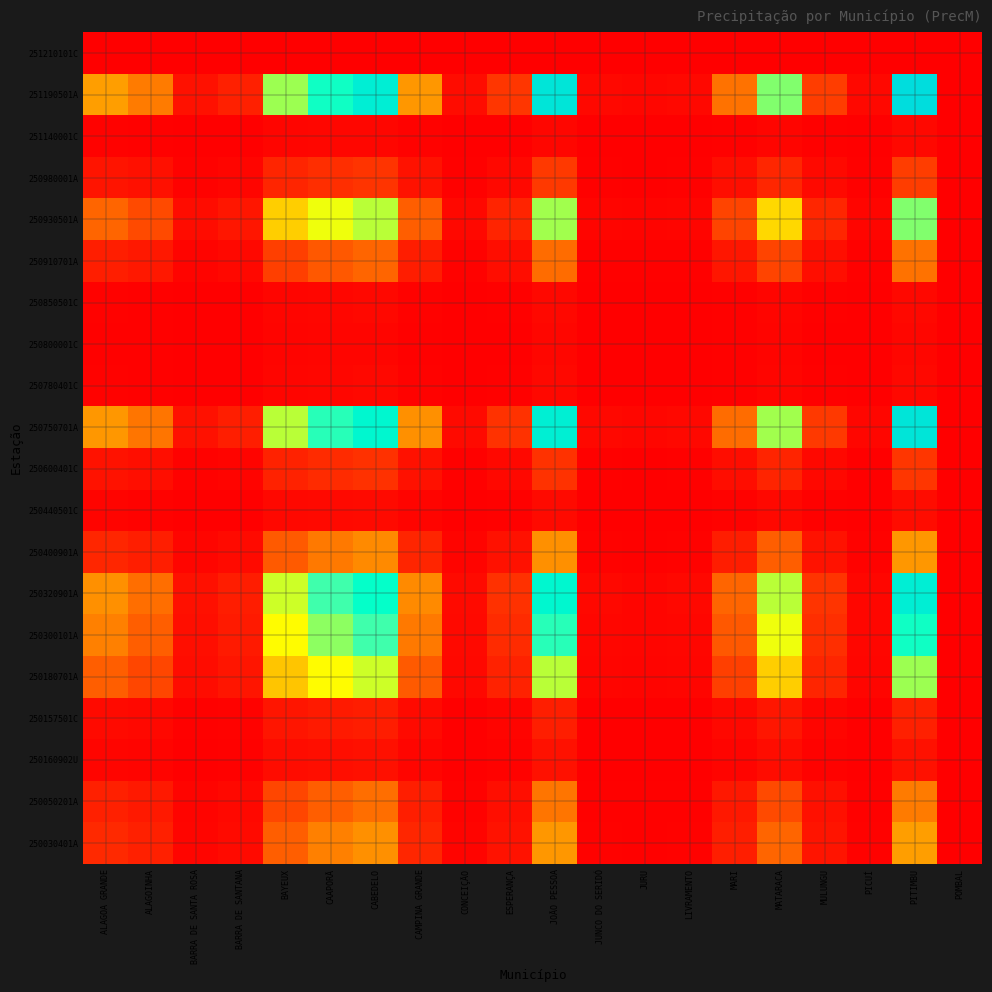

Reading left to right, extract all data points from this chart.

250030401A: ALAGOA GRANDE=8.0	ALAGOINHA=6.4	BARRA DE SANTA ROSA=1.3	BARRA DE SANTANA=2.2	BAYEUX=15.2	CAAPORÃ=19.0	CABEDELO=21.1	CAMPINA GRANDE=7.7	CONCEIÇÃO=0.8	ESPERANÇA=3.6	JOÃO PESSOA=22.0	JUNCO DO SERIDÓ=0.6	JURU=0.5	LIVRAMENTO=0.6	MARI=6.1	MATARACA=15.8	MULUNGU=3.9	PICUÍ=0.6	PITIMBU=23.0	POMBAL=0.1
250050201A: ALAGOA GRANDE=6.4	ALAGOINHA=5.1	BARRA DE SANTA ROSA=1.0	BARRA DE SANTANA=1.8	BAYEUX=12.2	CAAPORÃ=15.2	CABEDELO=16.9	CAMPINA GRANDE=6.1	CONCEIÇÃO=0.7	ESPERANÇA=2.9	JOÃO PESSOA=17.6	JUNCO DO SERIDÓ=0.5	JURU=0.4	LIVRAMENTO=0.5	MARI=4.9	MATARACA=12.7	MULUNGU=3.1	PICUÍ=0.4	PITIMBU=18.4	POMBAL=0.1
250160902U: ALAGOA GRANDE=1.3	ALAGOINHA=1.0	BARRA DE SANTA ROSA=0.2	BARRA DE SANTANA=0.3	BAYEUX=2.4	CAAPORÃ=3.0	CABEDELO=3.3	CAMPINA GRANDE=1.2	CONCEIÇÃO=0.1	ESPERANÇA=0.6	JOÃO PESSOA=3.4	JUNCO DO SERIDÓ=0.1	JURU=0.1	LIVRAMENTO=0.1	MARI=0.9	MATARACA=2.5	MULUNGU=0.6	PICUÍ=0.1	PITIMBU=3.6	POMBAL=0.0
250157501C: ALAGOA GRANDE=2.2	ALAGOINHA=1.8	BARRA DE SANTA ROSA=0.3	BARRA DE SANTANA=0.6	BAYEUX=4.2	CAAPORÃ=5.3	CABEDELO=5.9	CAMPINA GRANDE=2.1	CONCEIÇÃO=0.2	ESPERANÇA=1.0	JOÃO PESSOA=6.1	JUNCO DO SERIDÓ=0.2	JURU=0.1	LIVRAMENTO=0.2	MARI=1.7	MATARACA=4.4	MULUNGU=1.1	PICUÍ=0.2	PITIMBU=6.4	POMBAL=0.0
250180701A: ALAGOA GRANDE=15.2	ALAGOINHA=12.2	BARRA DE SANTA ROSA=2.4	BARRA DE SANTANA=4.2	BAYEUX=28.8	CAAPORÃ=35.9	CABEDELO=40.0	CAMPINA GRANDE=14.5	CONCEIÇÃO=1.6	ESPERANÇA=6.9	JOÃO PESSOA=41.8	JUNCO DO SERIDÓ=1.2	JURU=0.9	LIVRAMENTO=1.2	MARI=11.5	MATARACA=30.0	MULUNGU=7.4	PICUÍ=1.1	PITIMBU=43.6	POMBAL=0.1
250300101A: ALAGOA GRANDE=19.0	ALAGOINHA=15.2	BARRA DE SANTA ROSA=3.0	BARRA DE SANTANA=5.3	BAYEUX=35.9	CAAPORÃ=44.8	CABEDELO=49.9	CAMPINA GRANDE=18.1	CONCEIÇÃO=2.0	ESPERANÇA=8.6	JOÃO PESSOA=52.1	JUNCO DO SERIDÓ=1.5	JURU=1.2	LIVRAMENTO=1.5	MARI=14.3	MATARACA=37.4	MULUNGU=9.2	PICUÍ=1.3	PITIMBU=54.4	POMBAL=0.2
250320901A: ALAGOA GRANDE=21.1	ALAGOINHA=16.9	BARRA DE SANTA ROSA=3.3	BARRA DE SANTANA=5.9	BAYEUX=40.0	CAAPORÃ=49.9	CABEDELO=55.6	CAMPINA GRANDE=20.2	CONCEIÇÃO=2.2	ESPERANÇA=9.5	JOÃO PESSOA=58.0	JUNCO DO SERIDÓ=1.7	JURU=1.3	LIVRAMENTO=1.7	MARI=16.0	MATARACA=41.7	MULUNGU=10.3	PICUÍ=1.5	PITIMBU=60.6	POMBAL=0.2
250400901A: ALAGOA GRANDE=7.7	ALAGOINHA=6.1	BARRA DE SANTA ROSA=1.2	BARRA DE SANTANA=2.1	BAYEUX=14.5	CAAPORÃ=18.1	CABEDELO=20.2	CAMPINA GRANDE=7.3	CONCEIÇÃO=0.8	ESPERANÇA=3.5	JOÃO PESSOA=21.1	JUNCO DO SERIDÓ=0.6	JURU=0.5	LIVRAMENTO=0.6	MARI=5.8	MATARACA=15.1	MULUNGU=3.7	PICUÍ=0.5	PITIMBU=22.0	POMBAL=0.1
250440501C: ALAGOA GRANDE=0.8	ALAGOINHA=0.7	BARRA DE SANTA ROSA=0.1	BARRA DE SANTANA=0.2	BAYEUX=1.6	CAAPORÃ=2.0	CABEDELO=2.2	CAMPINA GRANDE=0.8	CONCEIÇÃO=0.1	ESPERANÇA=0.4	JOÃO PESSOA=2.3	JUNCO DO SERIDÓ=0.1	JURU=0.1	LIVRAMENTO=0.1	MARI=0.6	MATARACA=1.7	MULUNGU=0.4	PICUÍ=0.1	PITIMBU=2.4	POMBAL=0.0
250600401C: ALAGOA GRANDE=3.6	ALAGOINHA=2.9	BARRA DE SANTA ROSA=0.6	BARRA DE SANTANA=1.0	BAYEUX=6.9	CAAPORÃ=8.6	CABEDELO=9.5	CAMPINA GRANDE=3.5	CONCEIÇÃO=0.4	ESPERANÇA=1.6	JOÃO PESSOA=10.0	JUNCO DO SERIDÓ=0.3	JURU=0.2	LIVRAMENTO=0.3	MARI=2.7	MATARACA=7.2	MULUNGU=1.8	PICUÍ=0.3	PITIMBU=10.4	POMBAL=0.0
250750701A: ALAGOA GRANDE=22.0	ALAGOINHA=17.6	BARRA DE SANTA ROSA=3.4	BARRA DE SANTANA=6.1	BAYEUX=41.8	CAAPORÃ=52.1	CABEDELO=58.0	CAMPINA GRANDE=21.1	CONCEIÇÃO=2.3	ESPERANÇA=10.0	JOÃO PESSOA=60.5	JUNCO DO SERIDÓ=1.7	JURU=1.3	LIVRAMENTO=1.7	MARI=16.7	MATARACA=43.5	MULUNGU=10.7	PICUÍ=1.5	PITIMBU=63.2	POMBAL=0.2
250780401C: ALAGOA GRANDE=0.6	ALAGOINHA=0.5	BARRA DE SANTA ROSA=0.1	BARRA DE SANTANA=0.2	BAYEUX=1.2	CAAPORÃ=1.5	CABEDELO=1.7	CAMPINA GRANDE=0.6	CONCEIÇÃO=0.1	ESPERANÇA=0.3	JOÃO PESSOA=1.7	JUNCO DO SERIDÓ=0.0	JURU=0.0	LIVRAMENTO=0.0	MARI=0.5	MATARACA=1.2	MULUNGU=0.3	PICUÍ=0.0	PITIMBU=1.8	POMBAL=0.0
250800001C: ALAGOA GRANDE=0.5	ALAGOINHA=0.4	BARRA DE SANTA ROSA=0.1	BARRA DE SANTANA=0.1	BAYEUX=0.9	CAAPORÃ=1.2	CABEDELO=1.3	CAMPINA GRANDE=0.5	CONCEIÇÃO=0.1	ESPERANÇA=0.2	JOÃO PESSOA=1.3	JUNCO DO SERIDÓ=0.0	JURU=0.0	LIVRAMENTO=0.0	MARI=0.4	MATARACA=1.0	MULUNGU=0.2	PICUÍ=0.0	PITIMBU=1.4	POMBAL=0.0
250850501C: ALAGOA GRANDE=0.6	ALAGOINHA=0.5	BARRA DE SANTA ROSA=0.1	BARRA DE SANTANA=0.2	BAYEUX=1.2	CAAPORÃ=1.5	CABEDELO=1.7	CAMPINA GRANDE=0.6	CONCEIÇÃO=0.1	ESPERANÇA=0.3	JOÃO PESSOA=1.7	JUNCO DO SERIDÓ=0.0	JURU=0.0	LIVRAMENTO=0.0	MARI=0.5	MATARACA=1.2	MULUNGU=0.3	PICUÍ=0.0	PITIMBU=1.8	POMBAL=0.0
250910701A: ALAGOA GRANDE=6.1	ALAGOINHA=4.9	BARRA DE SANTA ROSA=0.9	BARRA DE SANTANA=1.7	BAYEUX=11.5	CAAPORÃ=14.3	CABEDELO=16.0	CAMPINA GRANDE=5.8	CONCEIÇÃO=0.6	ESPERANÇA=2.7	JOÃO PESSOA=16.7	JUNCO DO SERIDÓ=0.5	JURU=0.4	LIVRAMENTO=0.5	MARI=4.6	MATARACA=12.0	MULUNGU=3.0	PICUÍ=0.4	PITIMBU=17.4	POMBAL=0.1
250930501A: ALAGOA GRANDE=15.8	ALAGOINHA=12.7	BARRA DE SANTA ROSA=2.5	BARRA DE SANTANA=4.4	BAYEUX=30.0	CAAPORÃ=37.4	CABEDELO=41.7	CAMPINA GRANDE=15.1	CONCEIÇÃO=1.7	ESPERANÇA=7.2	JOÃO PESSOA=43.5	JUNCO DO SERIDÓ=1.2	JURU=1.0	LIVRAMENTO=1.2	MARI=12.0	MATARACA=31.2	MULUNGU=7.7	PICUÍ=1.1	PITIMBU=45.4	POMBAL=0.1
250980001A: ALAGOA GRANDE=3.9	ALAGOINHA=3.1	BARRA DE SANTA ROSA=0.6	BARRA DE SANTANA=1.1	BAYEUX=7.4	CAAPORÃ=9.2	CABEDELO=10.3	CAMPINA GRANDE=3.7	CONCEIÇÃO=0.4	ESPERANÇA=1.8	JOÃO PESSOA=10.7	JUNCO DO SERIDÓ=0.3	JURU=0.2	LIVRAMENTO=0.3	MARI=3.0	MATARACA=7.7	MULUNGU=1.9	PICUÍ=0.3	PITIMBU=11.2	POMBAL=0.0
251140001C: ALAGOA GRANDE=0.6	ALAGOINHA=0.4	BARRA DE SANTA ROSA=0.1	BARRA DE SANTANA=0.2	BAYEUX=1.1	CAAPORÃ=1.3	CABEDELO=1.5	CAMPINA GRANDE=0.5	CONCEIÇÃO=0.1	ESPERANÇA=0.3	JOÃO PESSOA=1.5	JUNCO DO SERIDÓ=0.0	JURU=0.0	LIVRAMENTO=0.0	MARI=0.4	MATARACA=1.1	MULUNGU=0.3	PICUÍ=0.0	PITIMBU=1.6	POMBAL=0.0
251190501A: ALAGOA GRANDE=23.0	ALAGOINHA=18.4	BARRA DE SANTA ROSA=3.6	BARRA DE SANTANA=6.4	BAYEUX=43.6	CAAPORÃ=54.4	CABEDELO=60.6	CAMPINA GRANDE=22.0	CONCEIÇÃO=2.4	ESPERANÇA=10.4	JOÃO PESSOA=63.2	JUNCO DO SERIDÓ=1.8	JURU=1.4	LIVRAMENTO=1.8	MARI=17.4	MATARACA=45.4	MULUNGU=11.2	PICUÍ=1.6	PITIMBU=66.0	POMBAL=0.2
251210101C: ALAGOA GRANDE=0.1	ALAGOINHA=0.1	BARRA DE SANTA ROSA=0.0	BARRA DE SANTANA=0.0	BAYEUX=0.1	CAAPORÃ=0.2	CABEDELO=0.2	CAMPINA GRANDE=0.1	CONCEIÇÃO=0.0	ESPERANÇA=0.0	JOÃO PESSOA=0.2	JUNCO DO SERIDÓ=0.0	JURU=0.0	LIVRAMENTO=0.0	MARI=0.1	MATARACA=0.1	MULUNGU=0.0	PICUÍ=0.0	PITIMBU=0.2	POMBAL=0.0